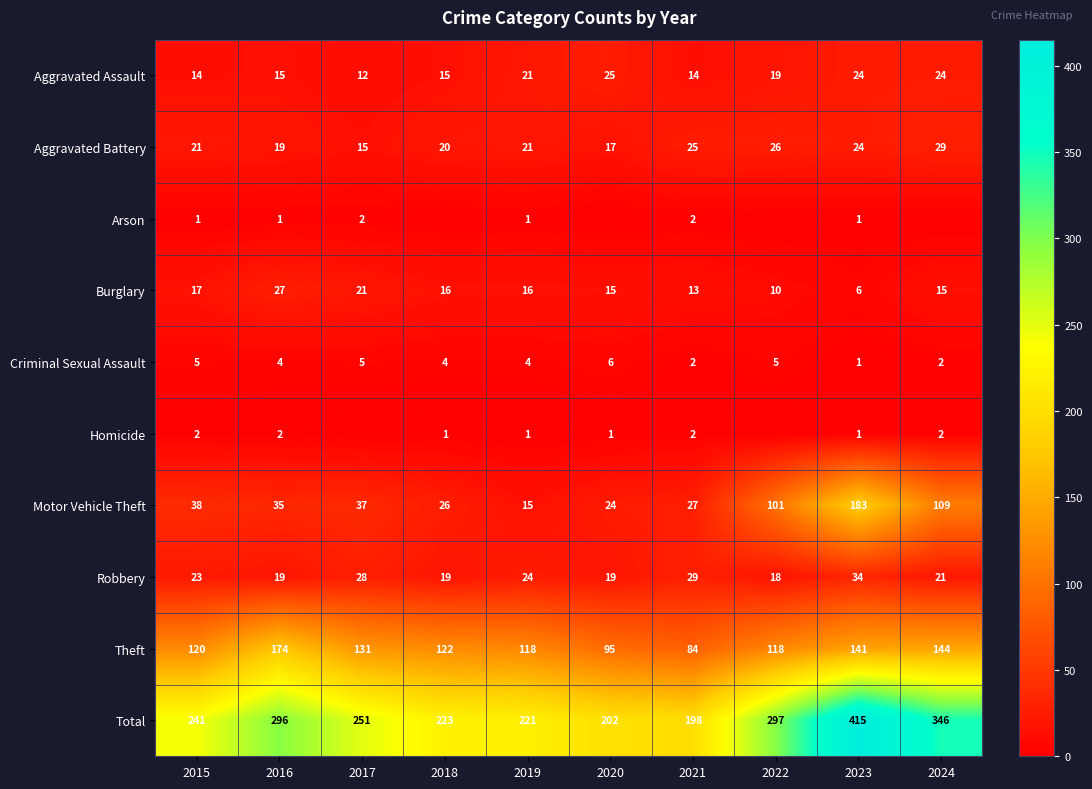

At which category does the chart reach its minimum across all series?

2018